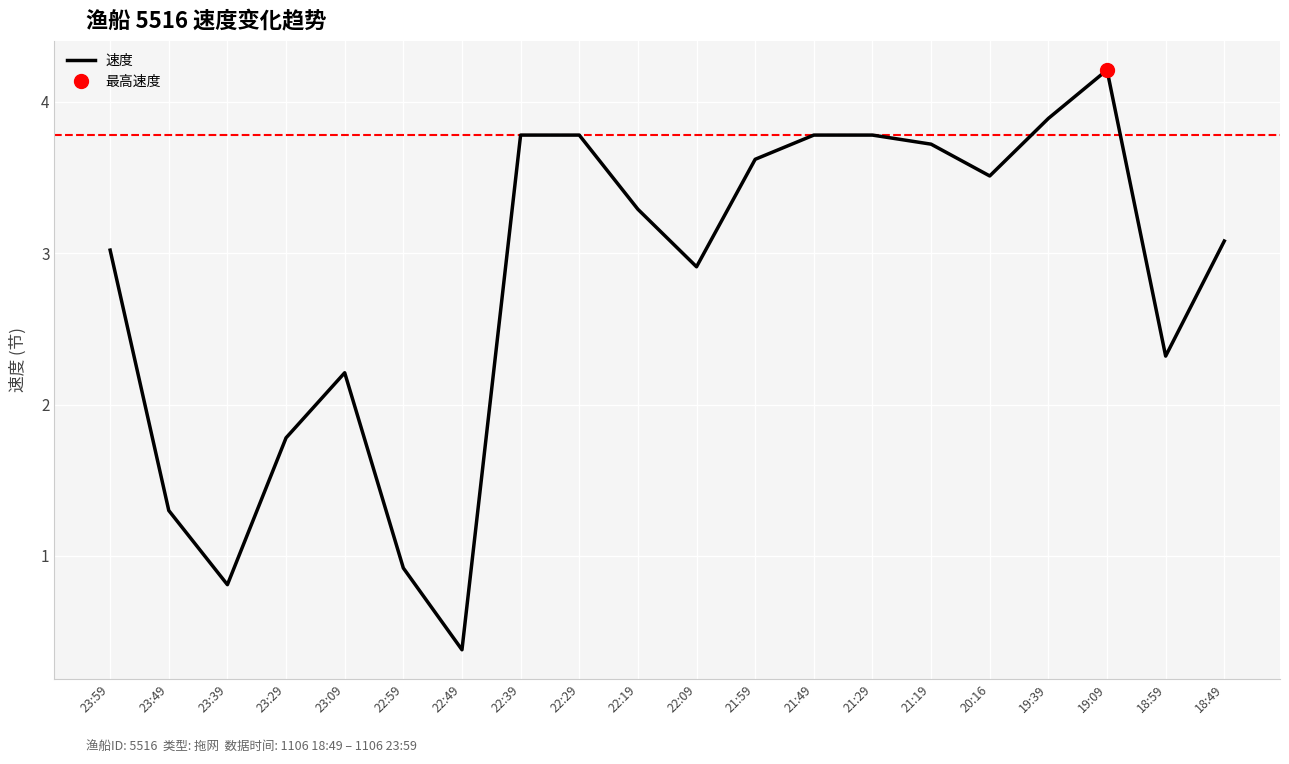

Rank the categories by value from lowest to highest.

22:49, 23:39, 22:59, 23:49, 23:29, 23:09, 18:59, 22:09, 23:59, 18:49, 22:19, 20:16, 21:59, 21:19, 22:39, 22:29, 21:49, 21:29, 19:39, 19:09